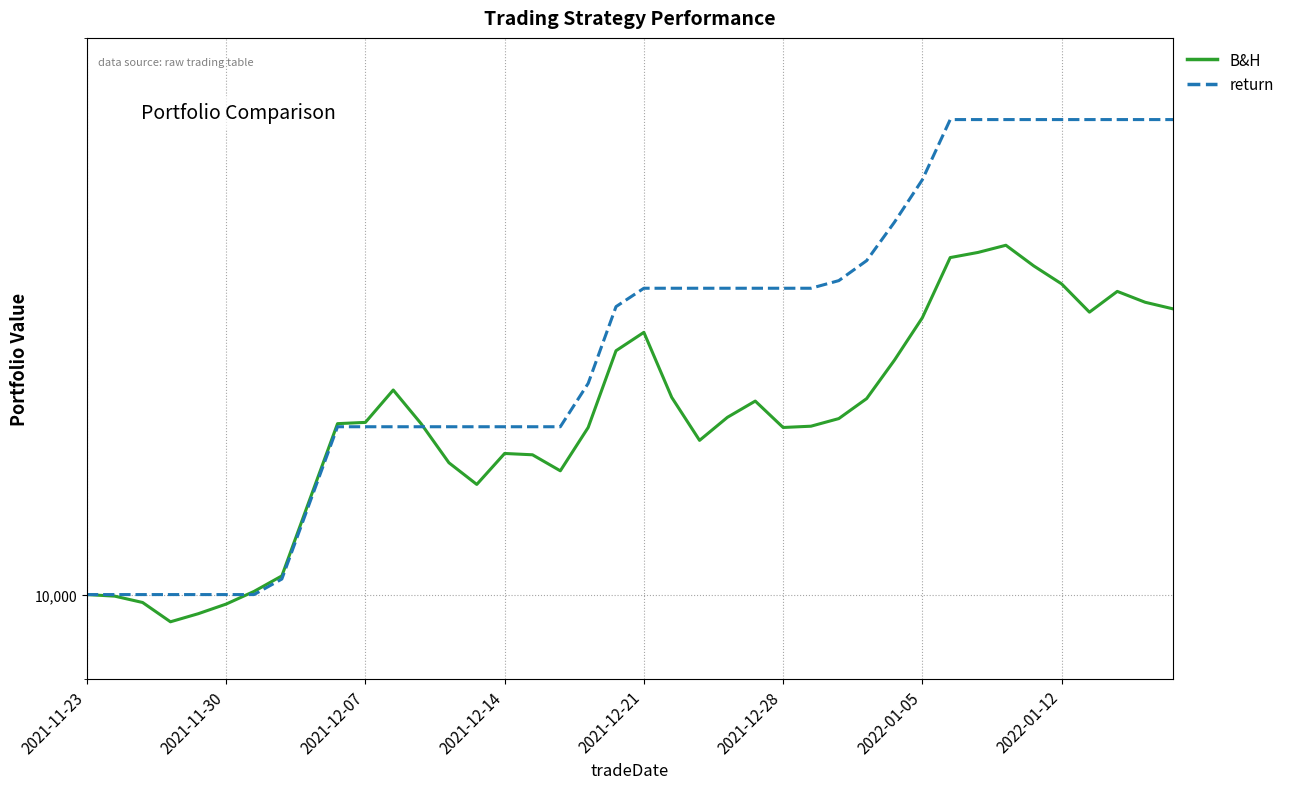

Is this an area chart (filled region under the line)?

No